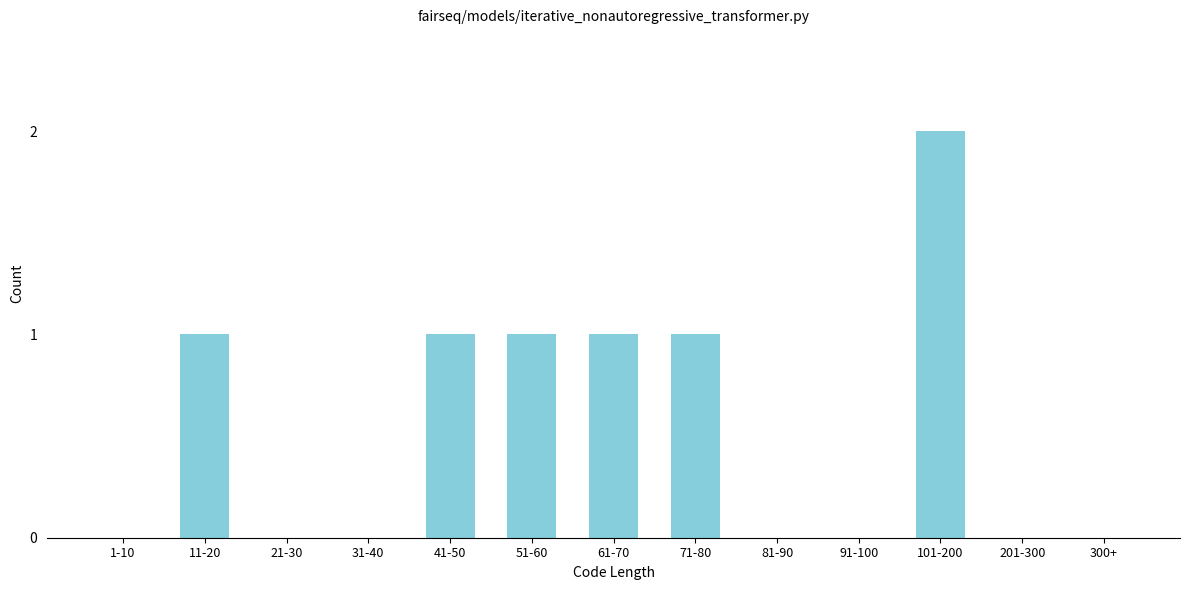

Reading right to left, transcribe all the data shown in this chart.

300+=0	201-300=0	101-200=2	91-100=0	81-90=0	71-80=1	61-70=1	51-60=1	41-50=1	31-40=0	21-30=0	11-20=1	1-10=0